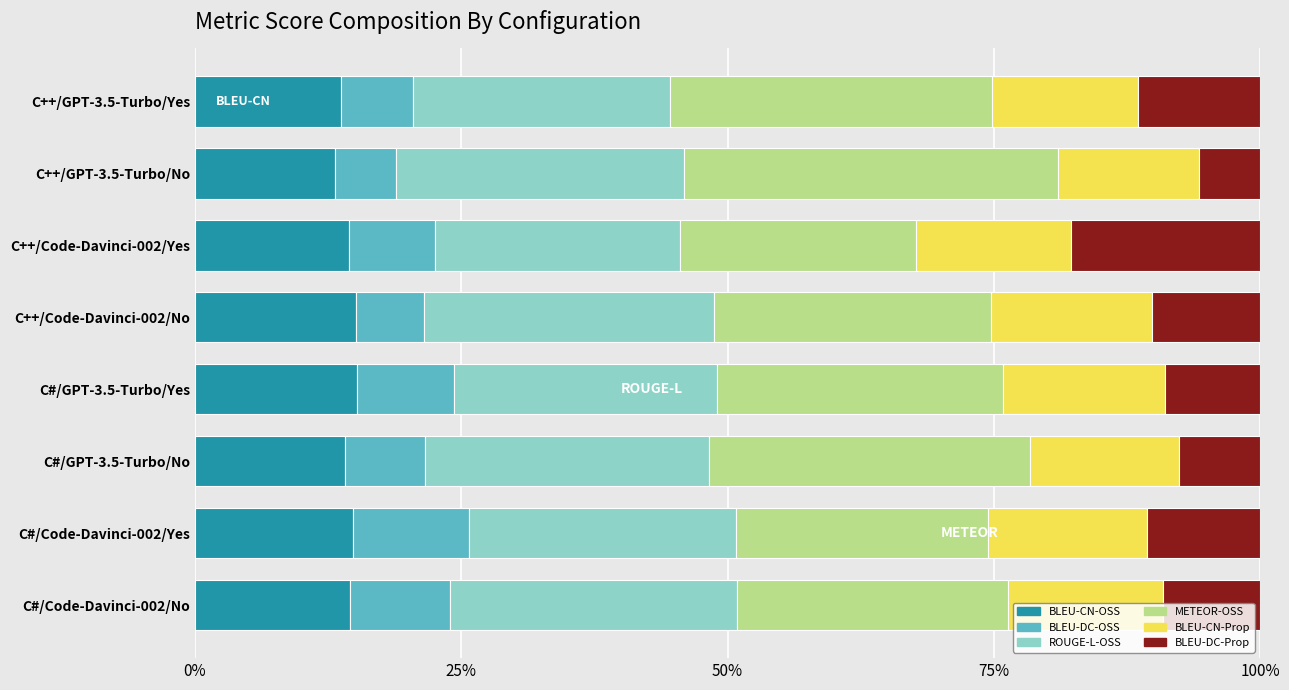

How many distinct data groups are displayed?

6